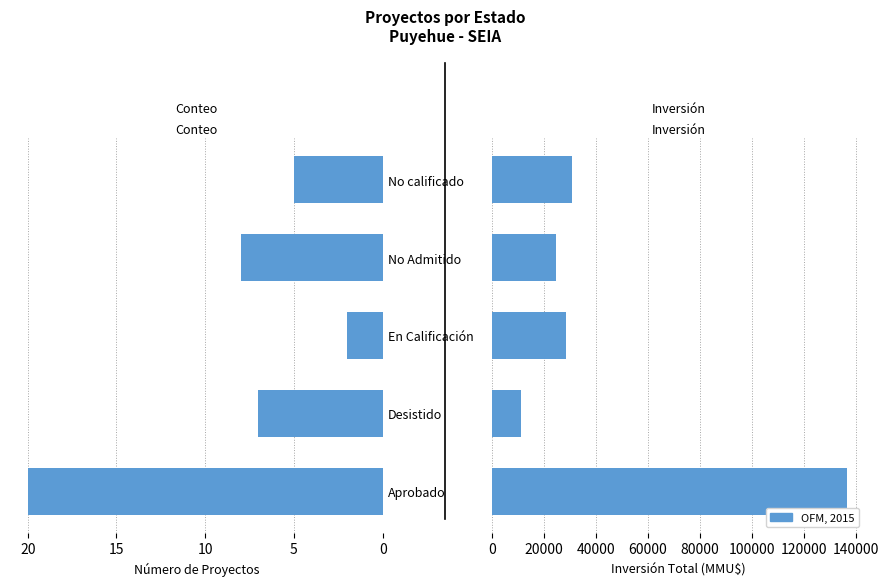

Does the chart contain stacked bars?

No